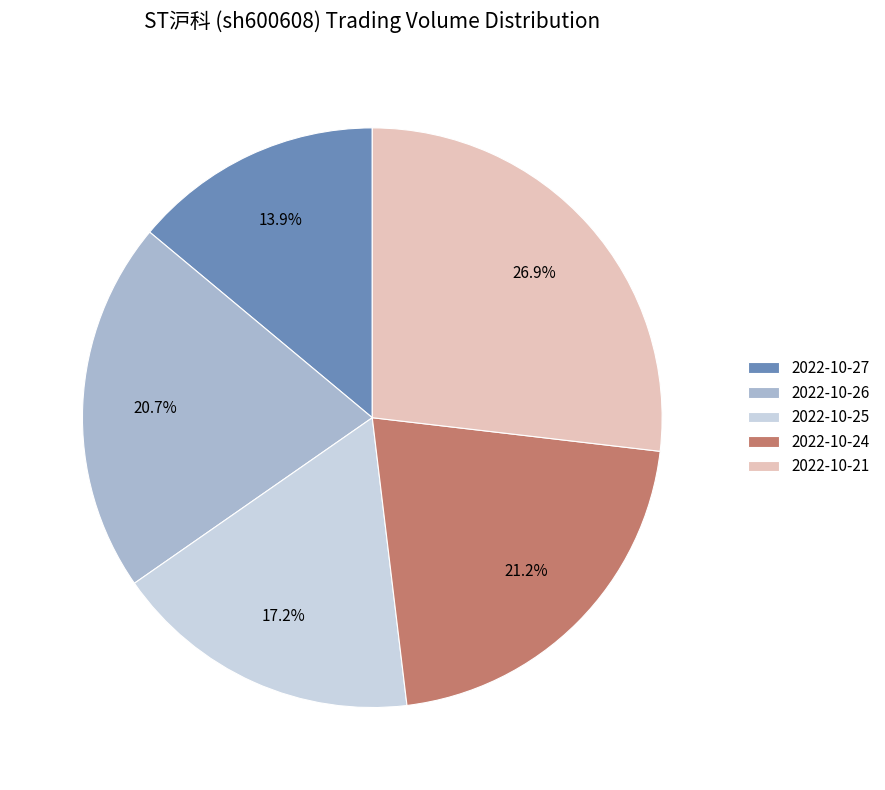

What is the smallest slice in the pie chart?

2022-10-27